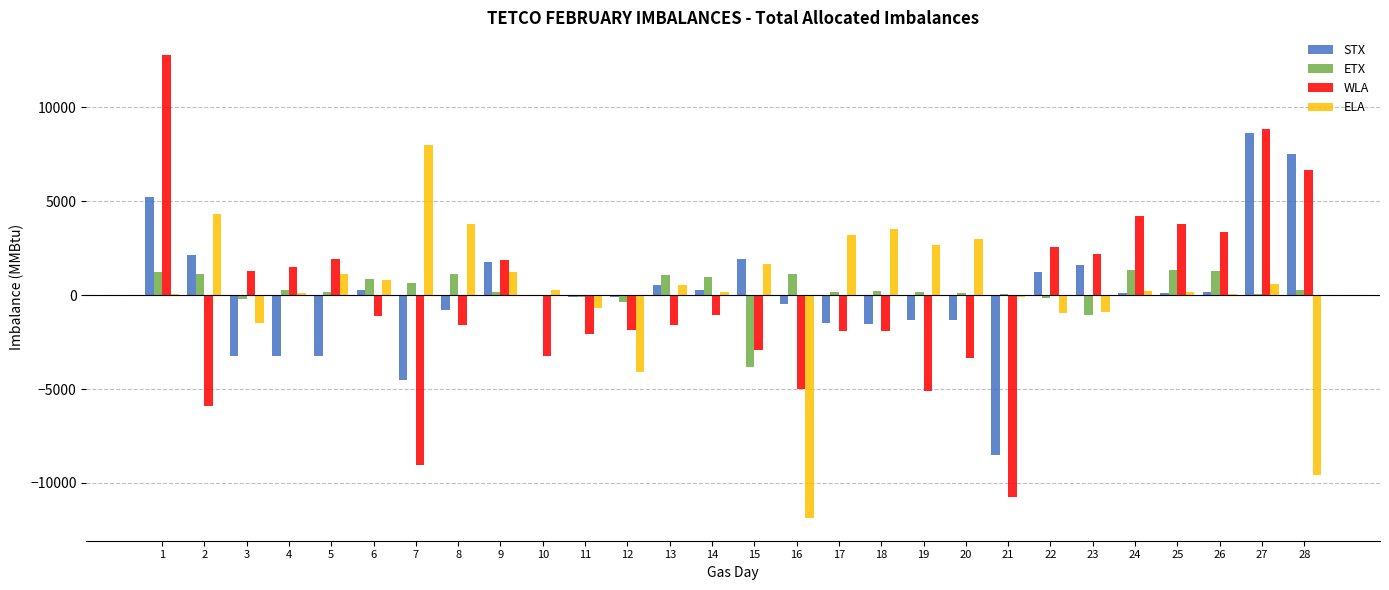

Is the value of STX at 27 greater than the value of WLA at 24?

Yes